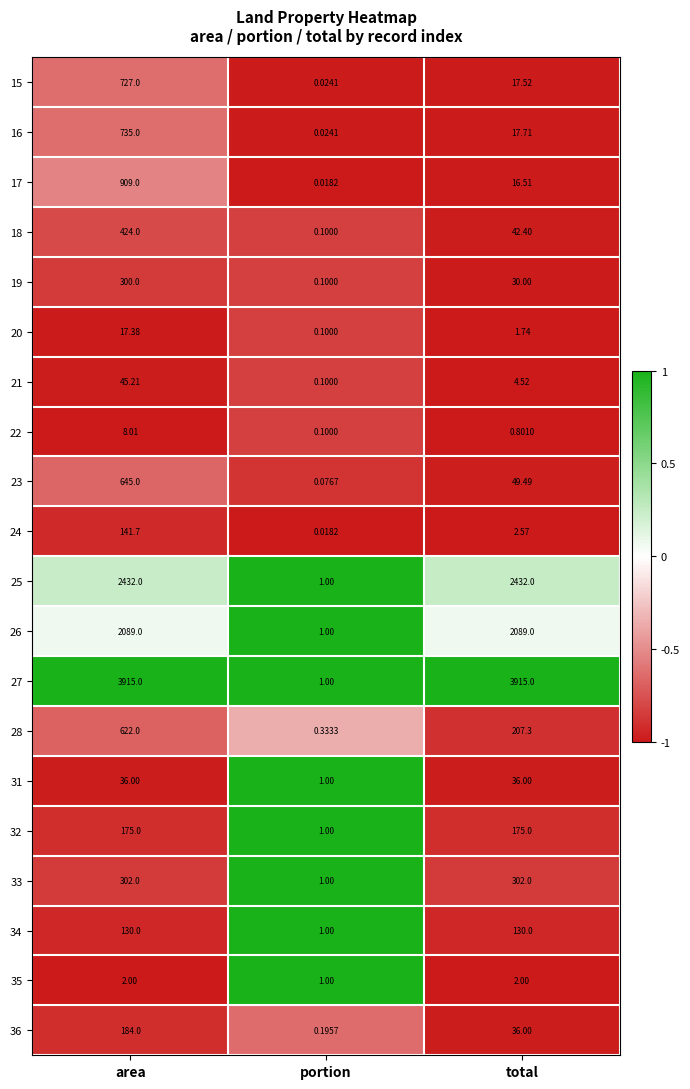

Which series has the largest range (max minus min)?

27